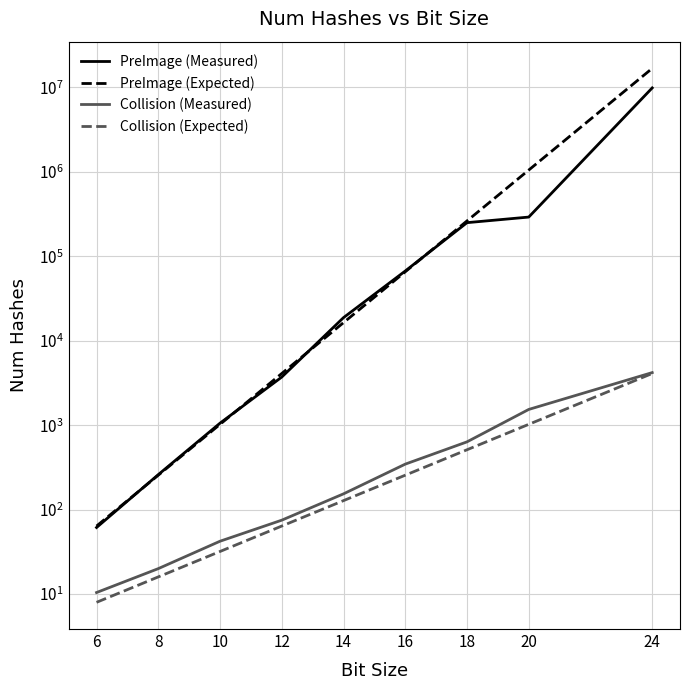

Rank the categories by Collision (Expected) value from lowest to highest.

6, 8, 10, 12, 14, 16, 18, 20, 24